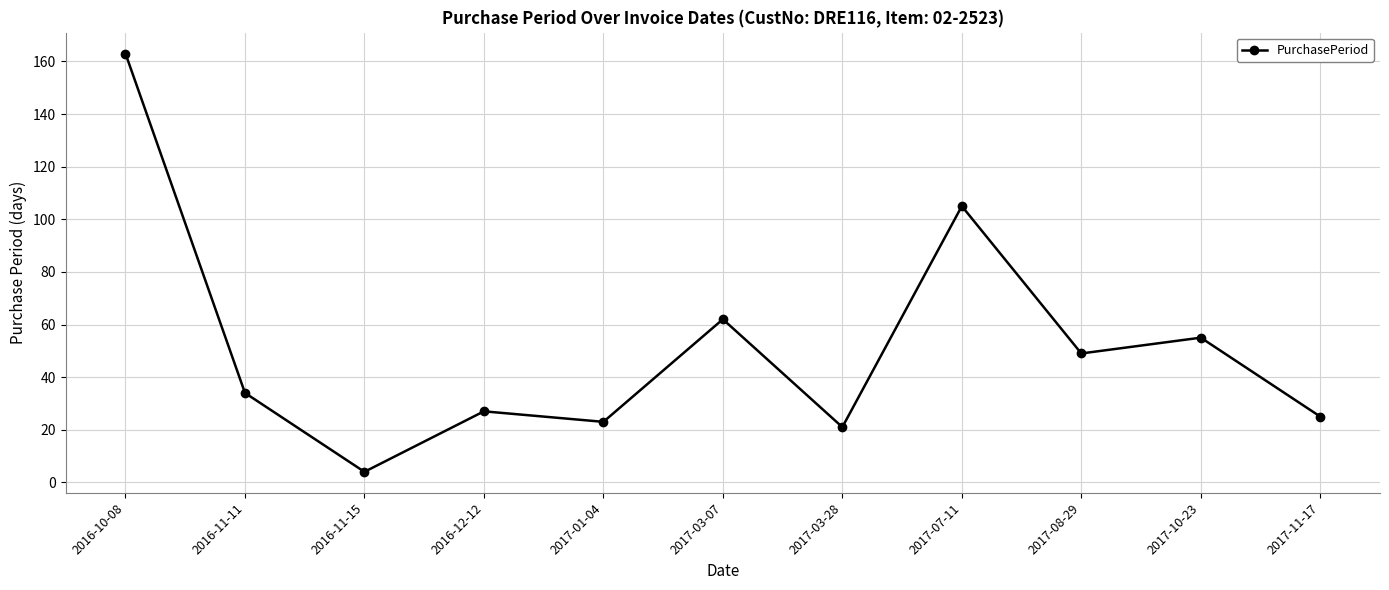

What is the greatest value displayed?

163